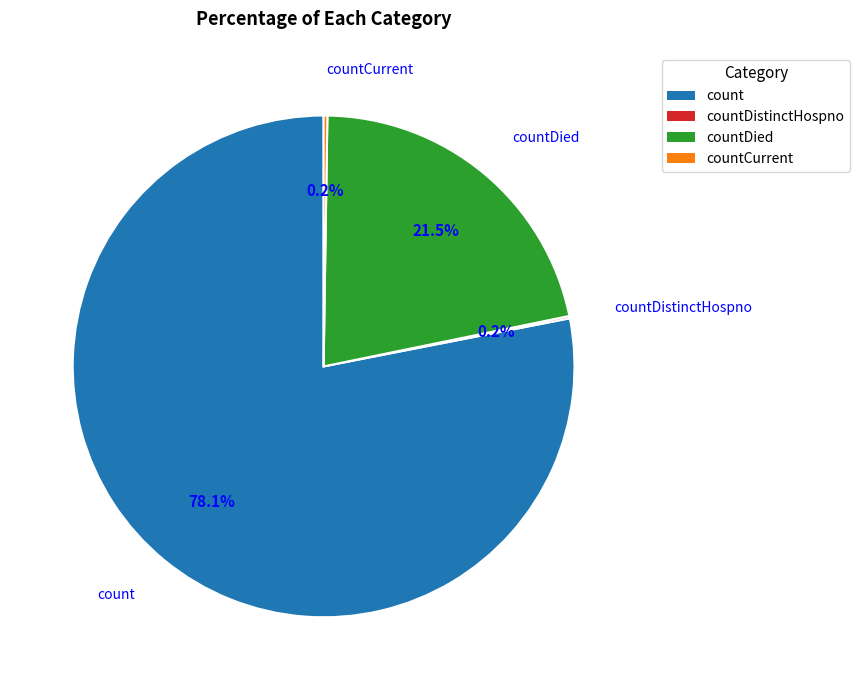

Which slice is the largest?

count